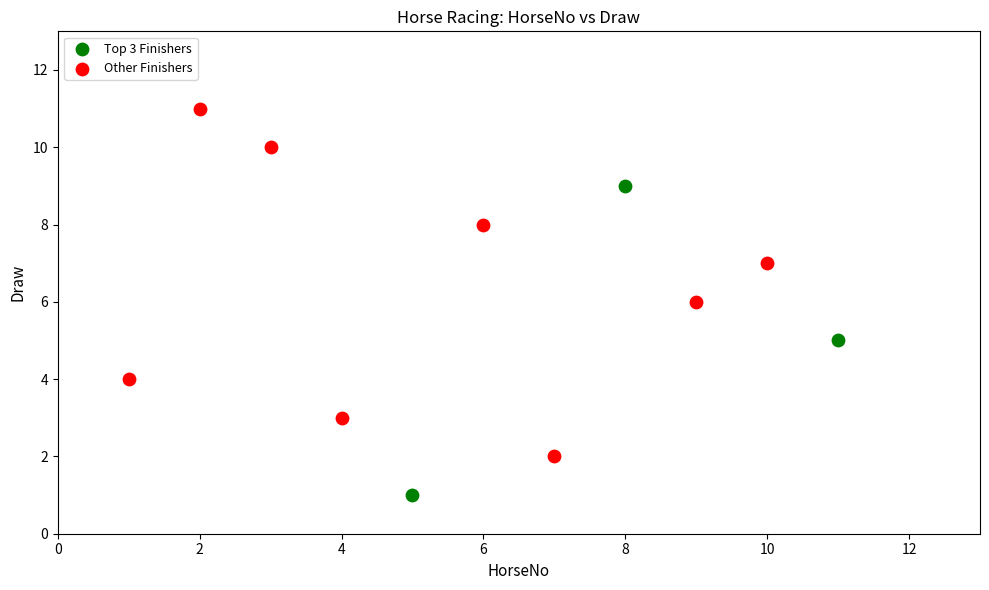

Which series contains the lowest Y value?

Top 3 Finishers